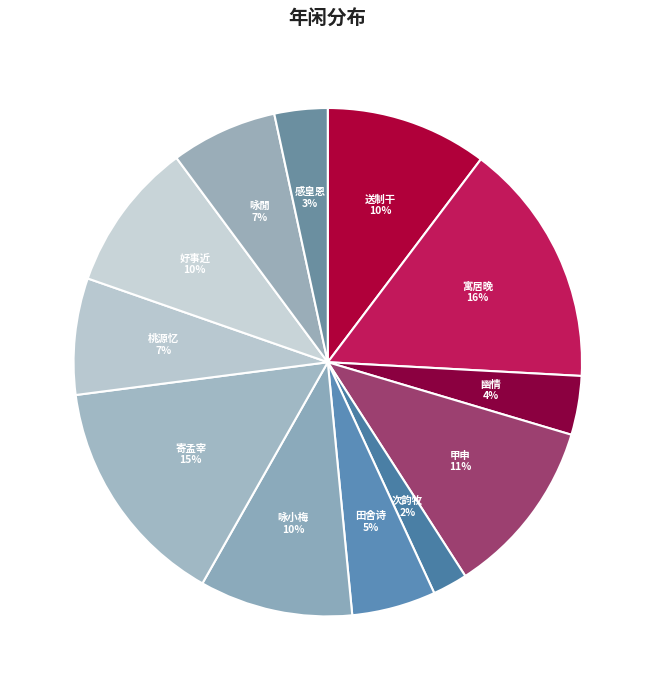

Does any single category account for the majority?

No